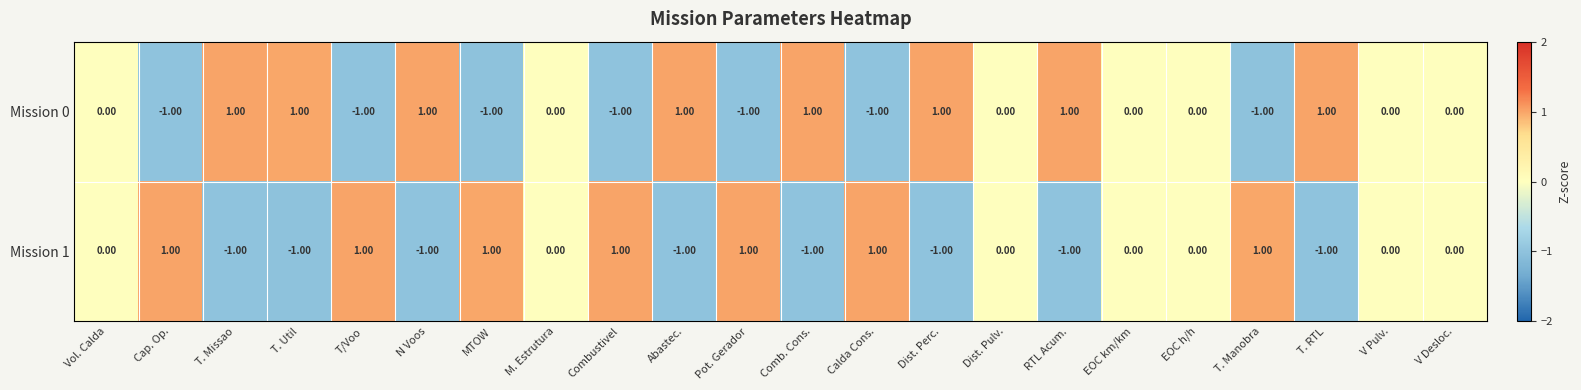

Which series has the largest total across all categories?

Mission 0